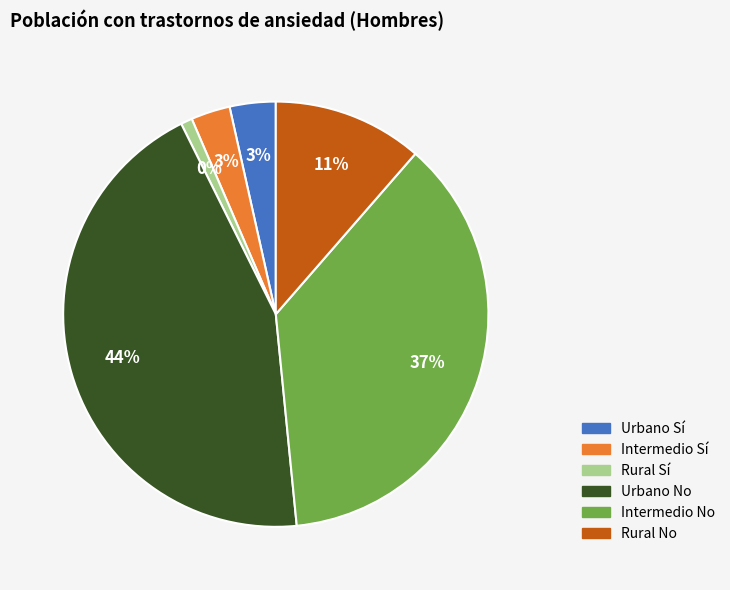

Is the sum of Urbano No and Intermedio No greater than half?

Yes